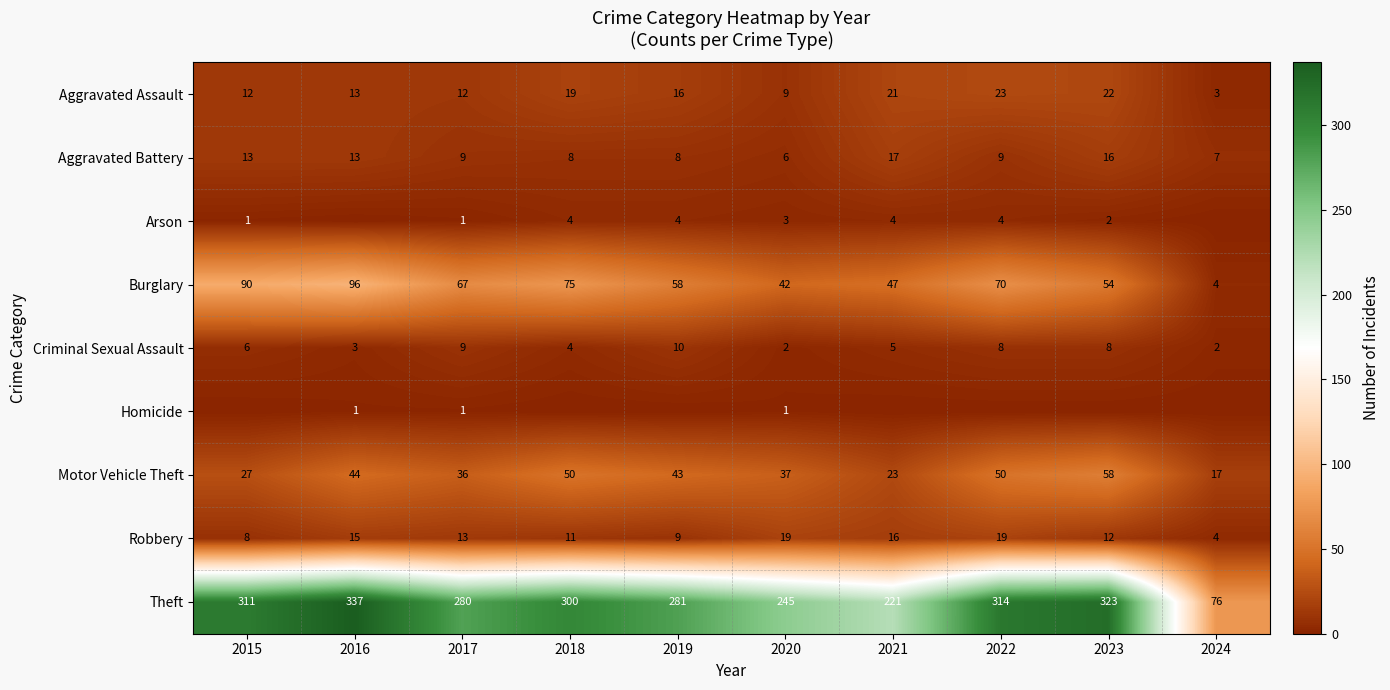

What is the sum of all Aggravated Battery values?

106